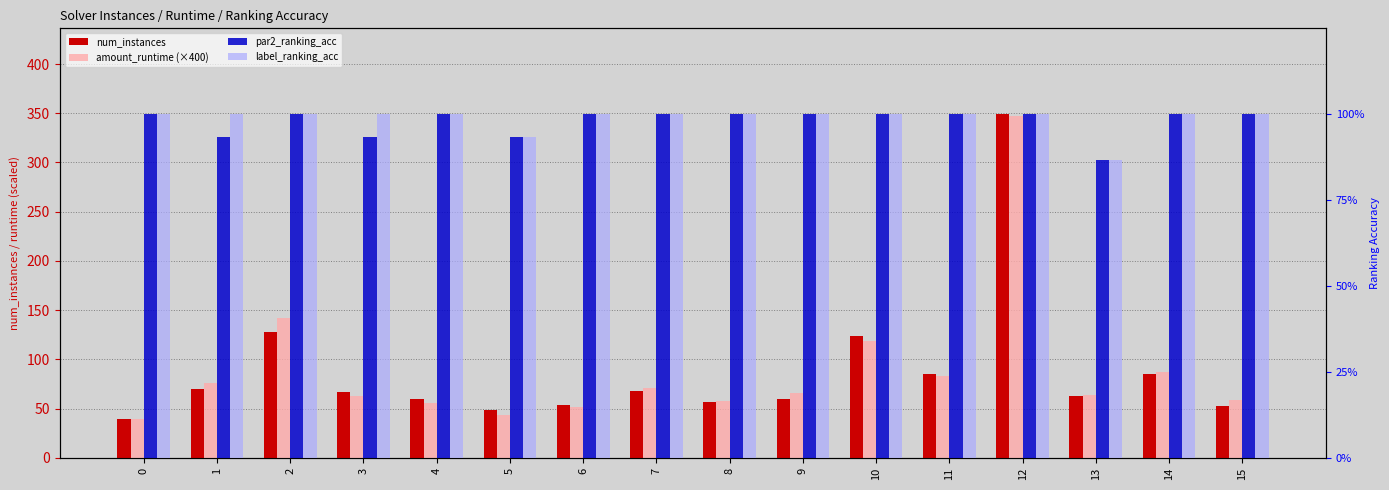

What is the value of the label_ranking_acc bar at the 10th from the left?

1.0